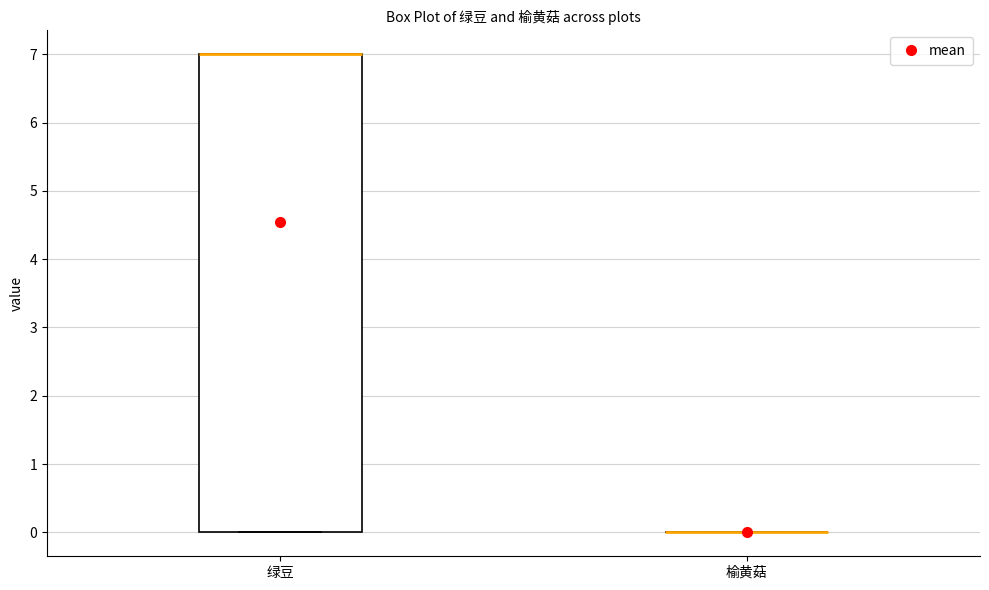

Reading left to right, read every box against the y-axis: the position of its median line, the range the box covers, and the ends of its whiskers. The values are not printed on the chart, so give them approximately, as read against the axis.

绿豆: median 7 (drawn on the box's upper edge), box 0 to 7, whiskers 0 to 7
榆黄菇: box collapsed to a line at 0, whiskers 0 to 0